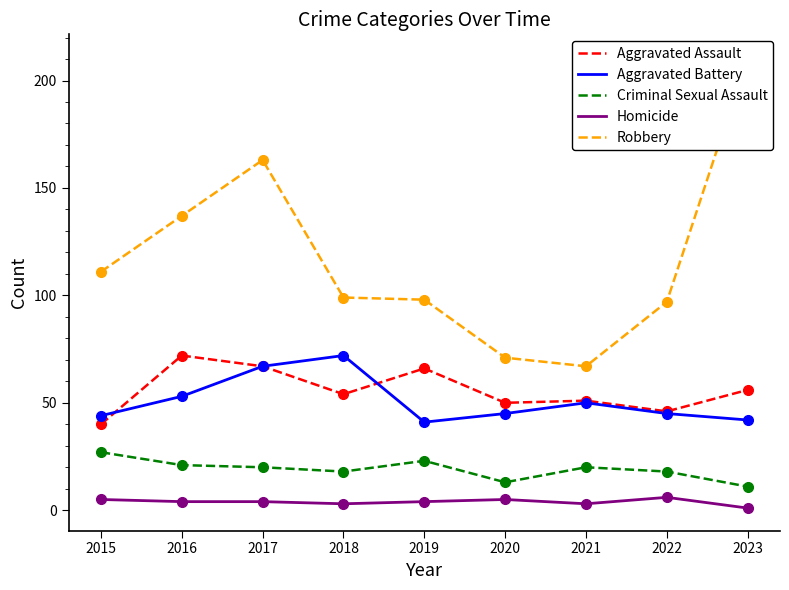

At which category does Homicide reach its first local valley?

2018